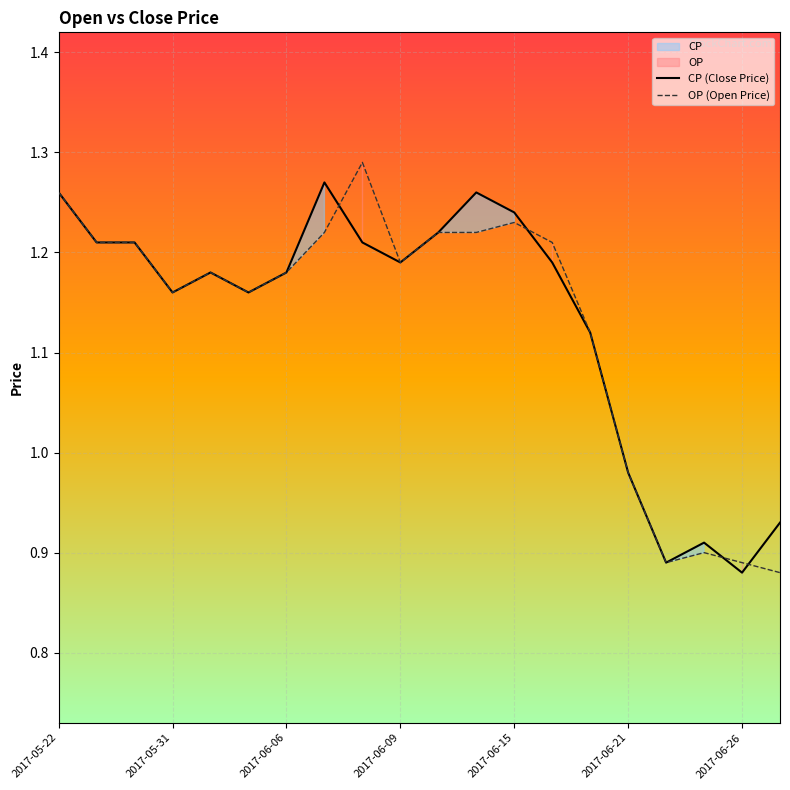

How many values in the OP series are below 1?

5